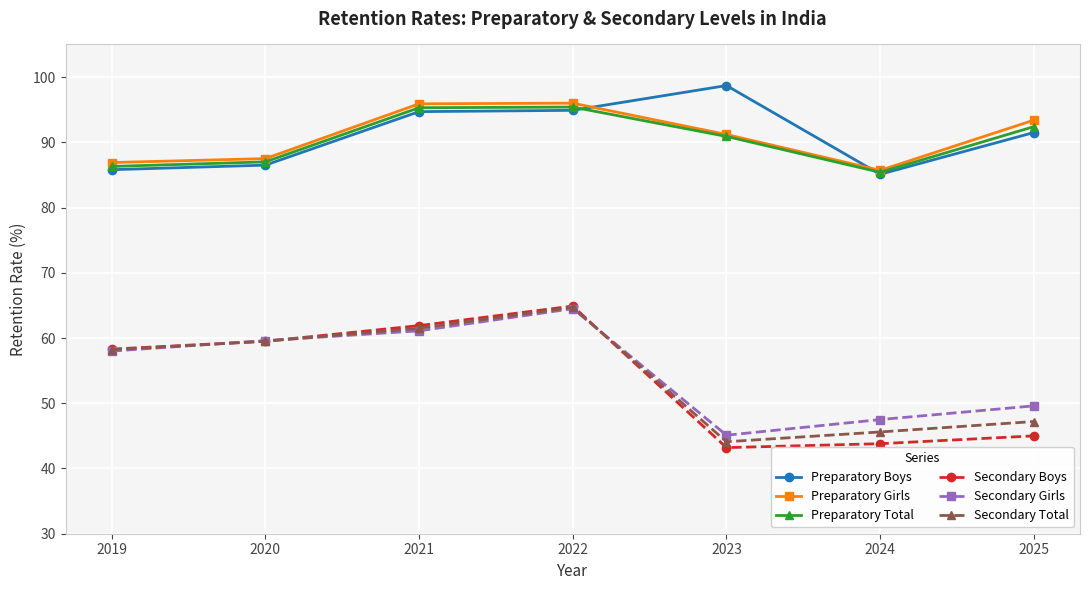

In Secondary Girls, how many points are higher than both neighbors (excluding endpoints)?

1